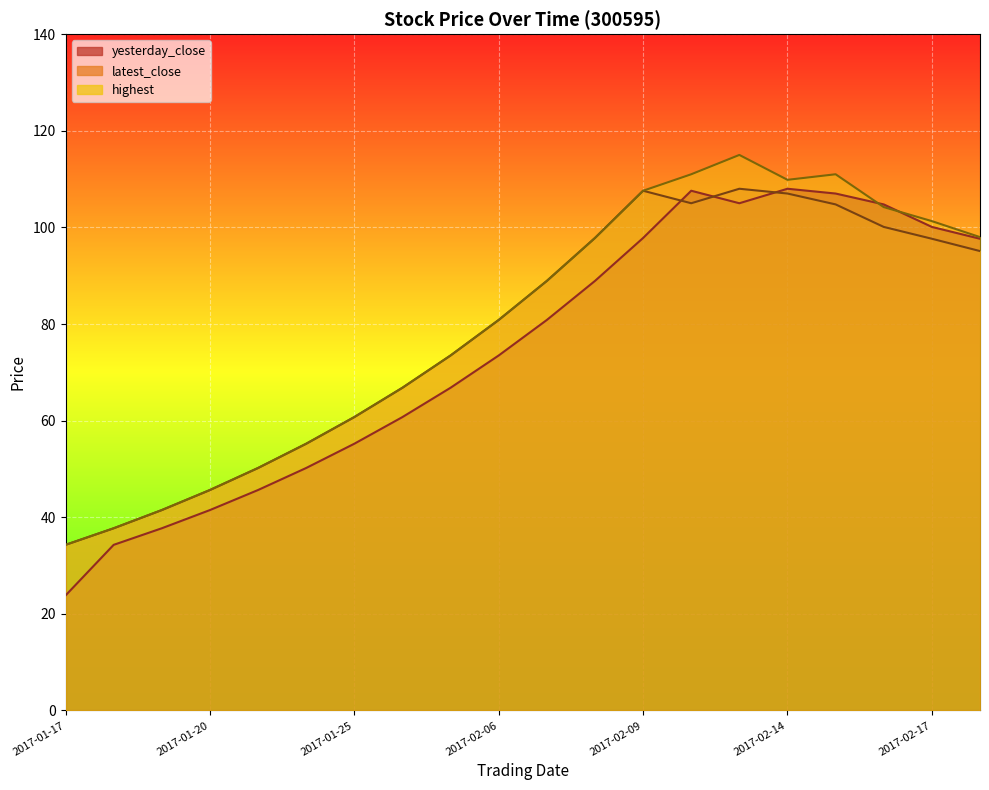

How many interior local peaks does the highest series have?

2